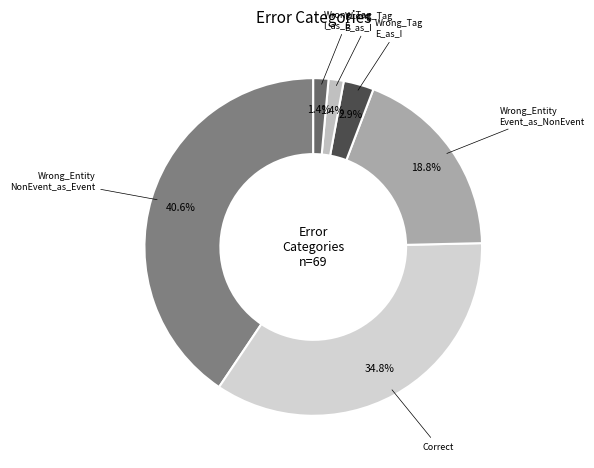

How many slices are in this pie chart?

6